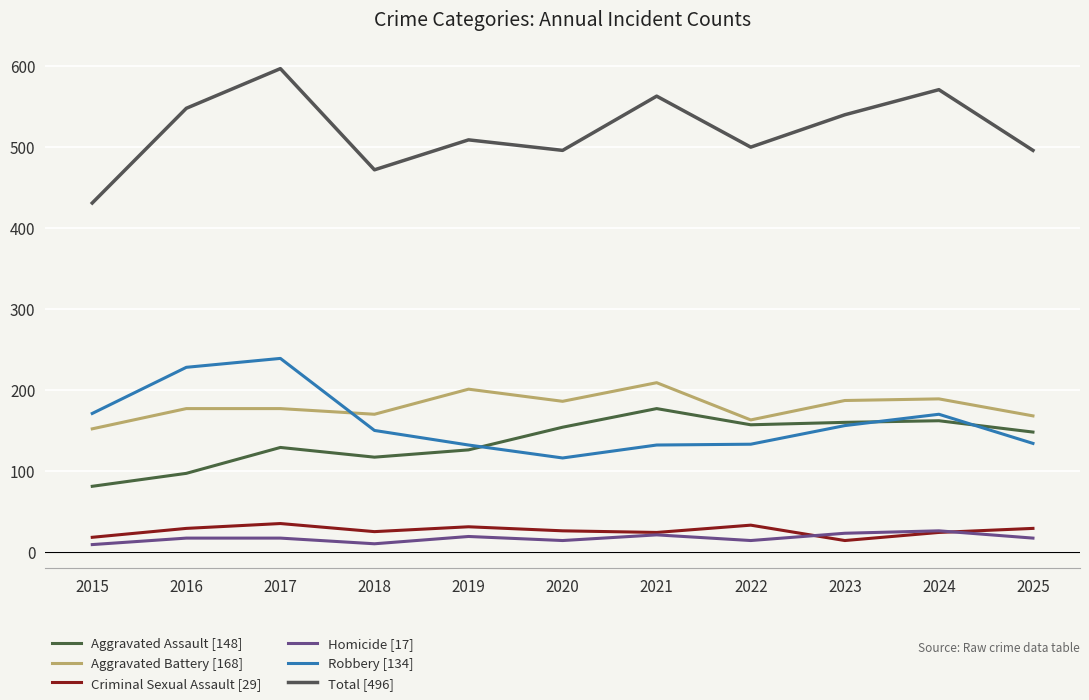

Reading left to right, extract all data points from this chart.

Aggravated Assault [148]: 2015=81	2016=97	2017=129	2018=117	2019=126	2020=154	2021=177	2022=157	2023=160	2024=162	2025=148
Aggravated Battery [168]: 2015=152	2016=177	2017=177	2018=170	2019=201	2020=186	2021=209	2022=163	2023=187	2024=189	2025=168
Criminal Sexual Assault [29]: 2015=18	2016=29	2017=35	2018=25	2019=31	2020=26	2021=24	2022=33	2023=14	2024=24	2025=29
Homicide [17]: 2015=9	2016=17	2017=17	2018=10	2019=19	2020=14	2021=21	2022=14	2023=23	2024=26	2025=17
Robbery [134]: 2015=171	2016=228	2017=239	2018=150	2019=132	2020=116	2021=132	2022=133	2023=156	2024=170	2025=134
Total [496]: 2015=431	2016=548	2017=597	2018=472	2019=509	2020=496	2021=563	2022=500	2023=540	2024=571	2025=496